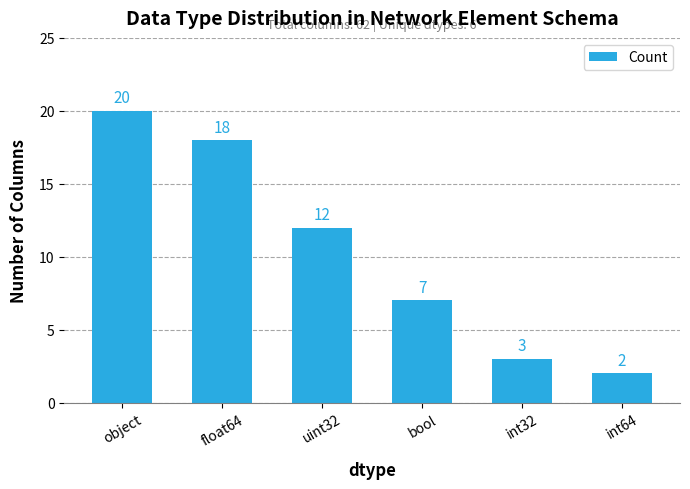

Which category has the highest value across all series?

object